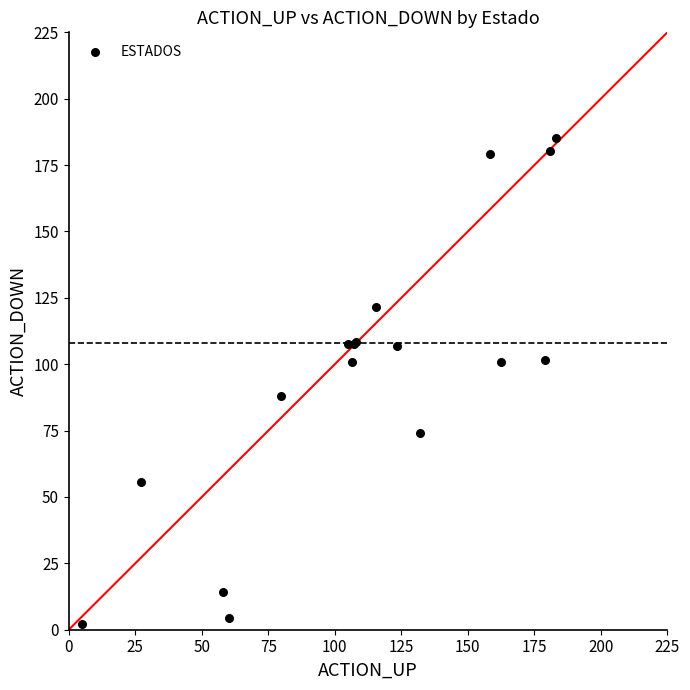

What Y value in the scatter plot is closest to 93?

88.1